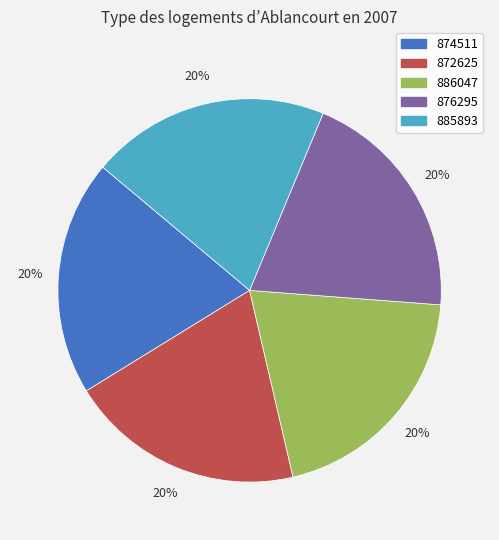

What percentage is the 885893 slice, to the nearest percent?

20%